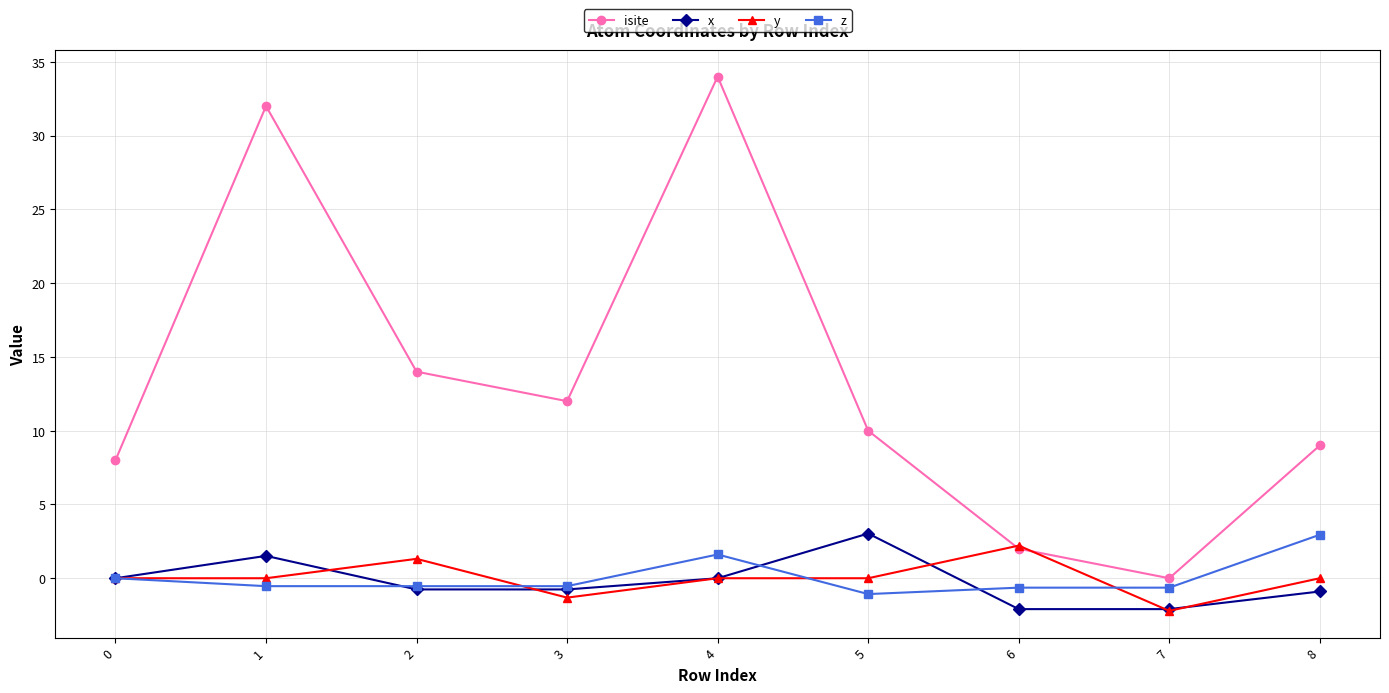

What is the total value across all series at 3?

9.4